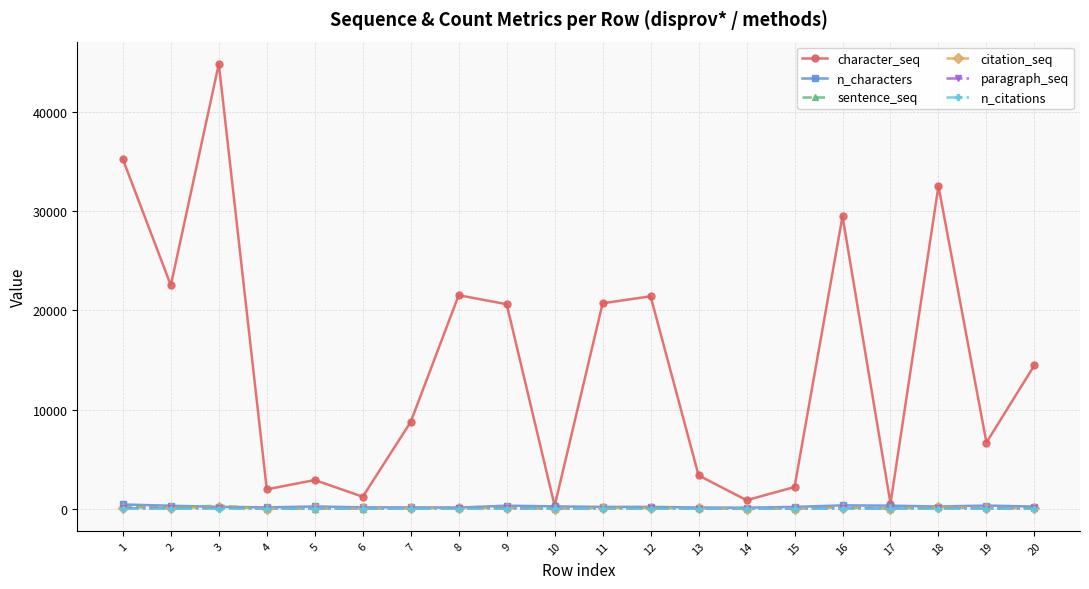

Which series has the widest spread of values?

character_seq